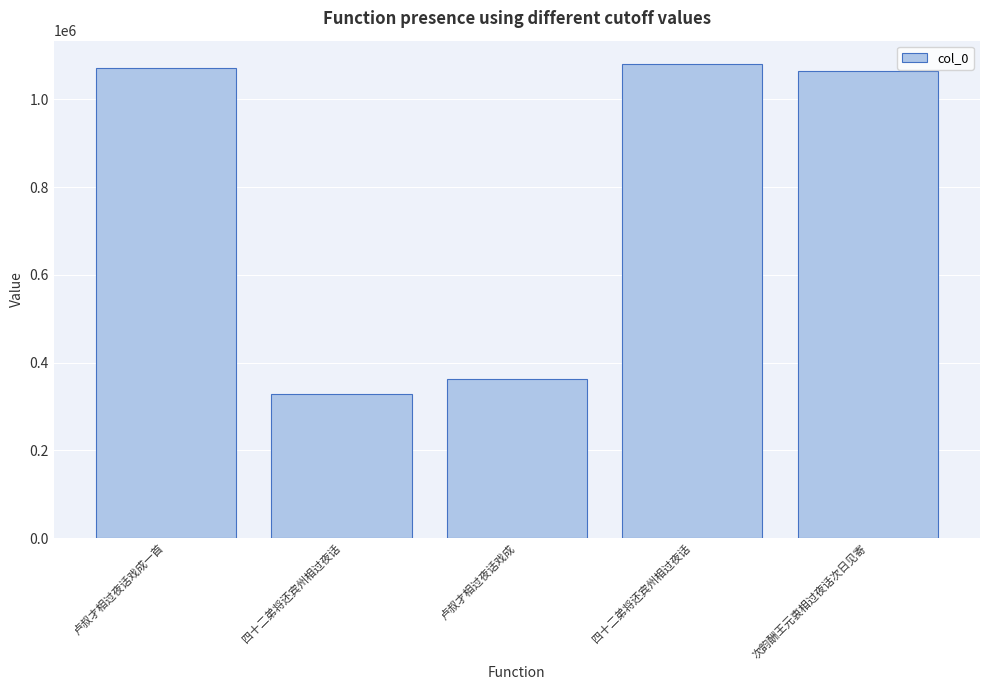

What is the ratio of the value at 次韵酬王元衷相过夜话次日见寄 to the value at 四十二弟将还宾州相过夜话?

1.0